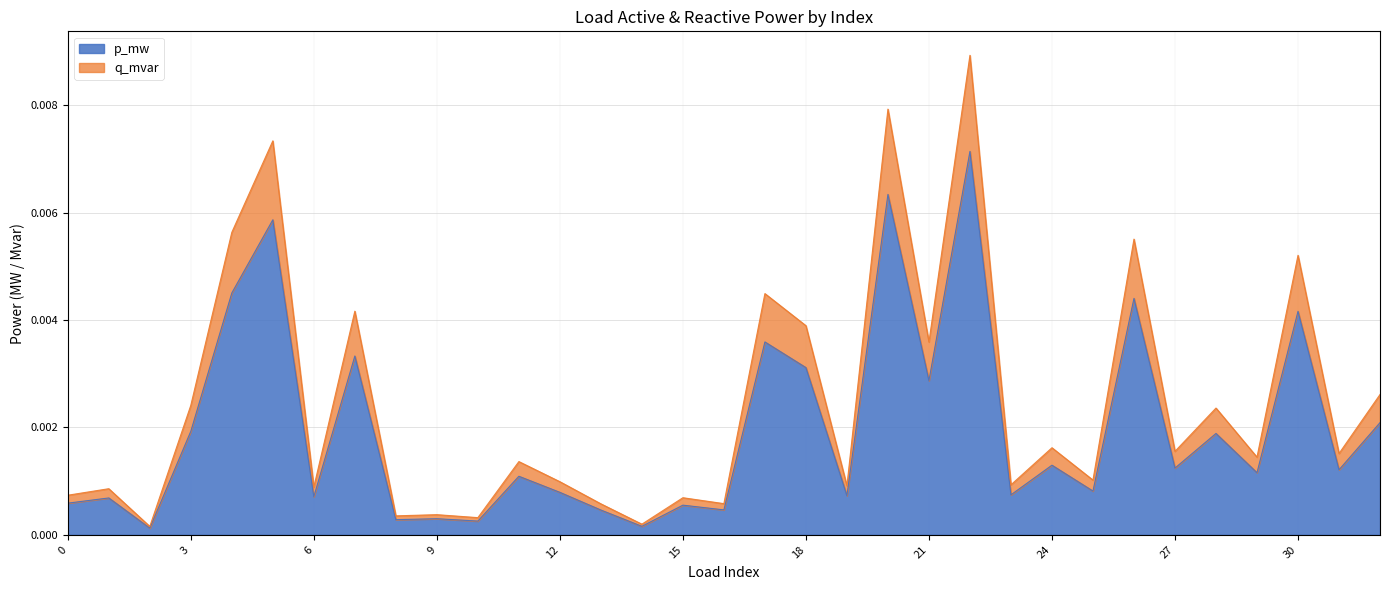

True or false: p_mw and q_mvar cross at least once.

False